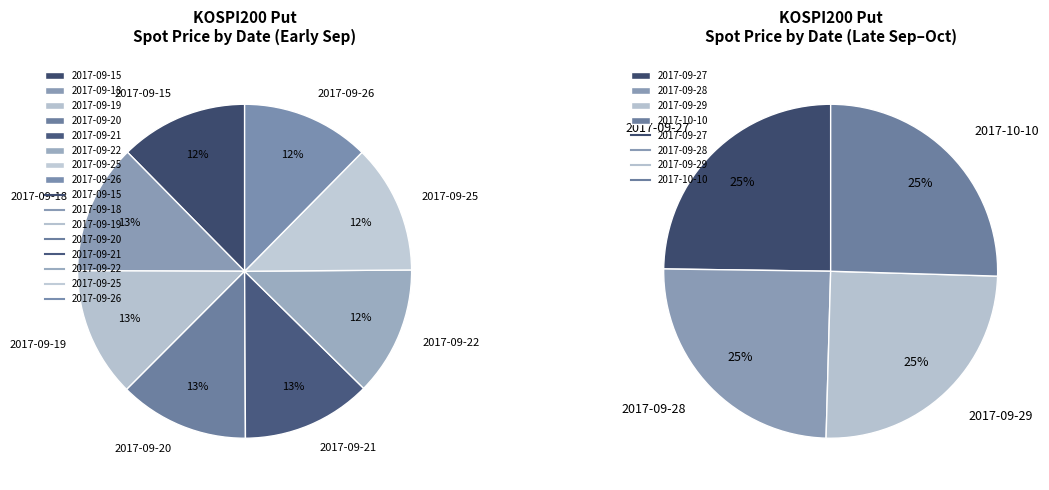

Is the sum of 2017-09-25 and 2017-09-26 greater than half?

No